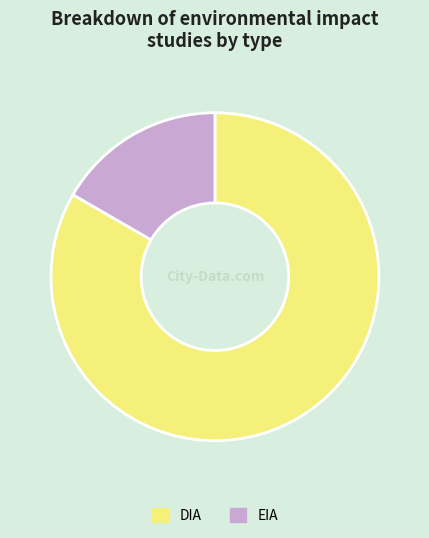

Which has a higher value, EIA or DIA?

DIA